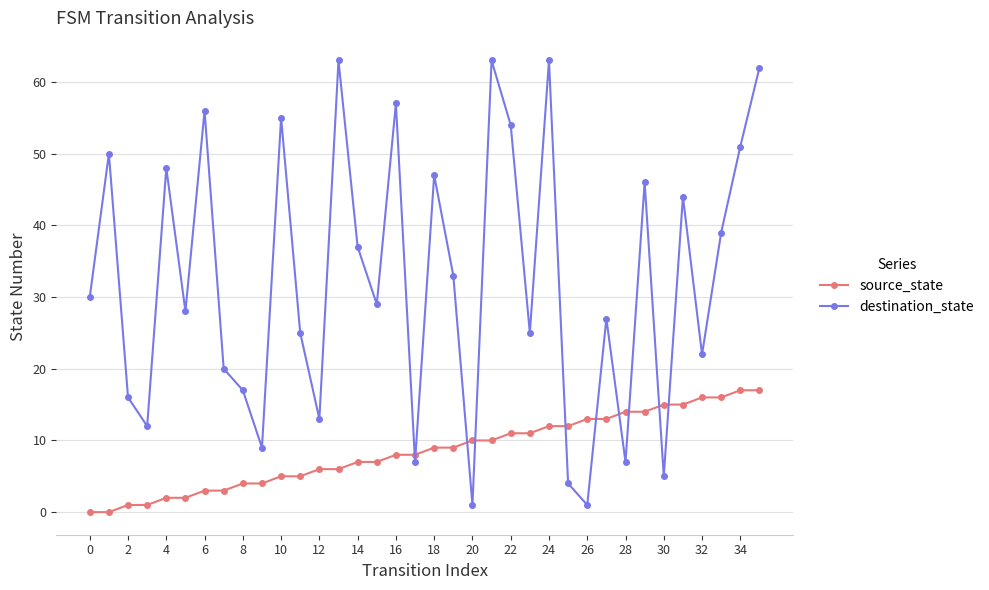

Which series has the largest total across all categories?

destination_state